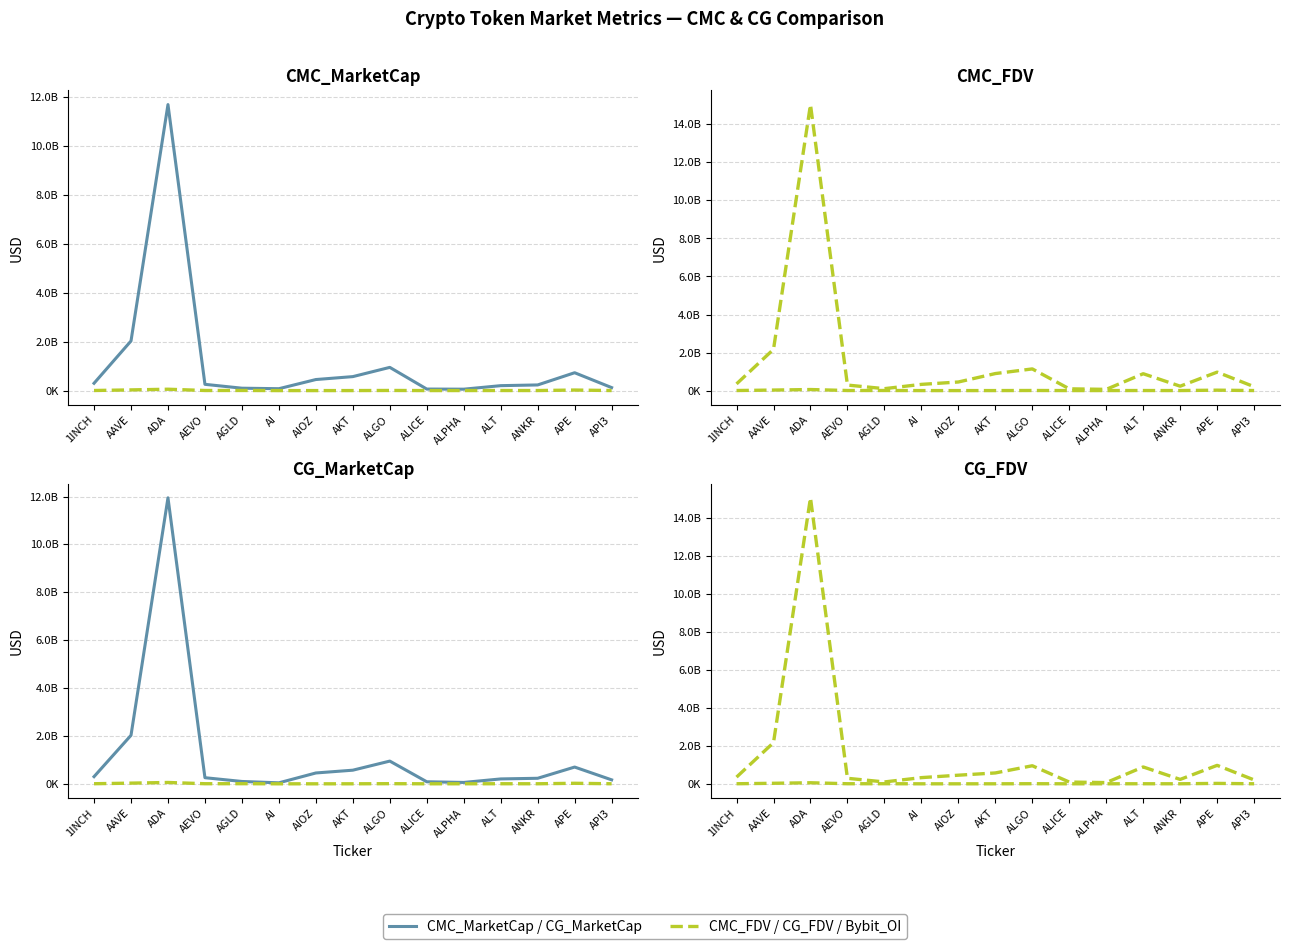

Which series has the widest spread of values?

CMC_FDV